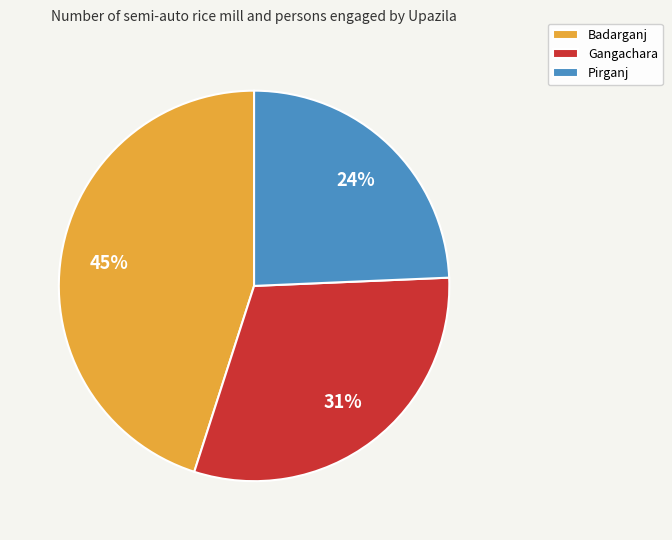

Is it true that Gangachara is 24% of the pie?

False